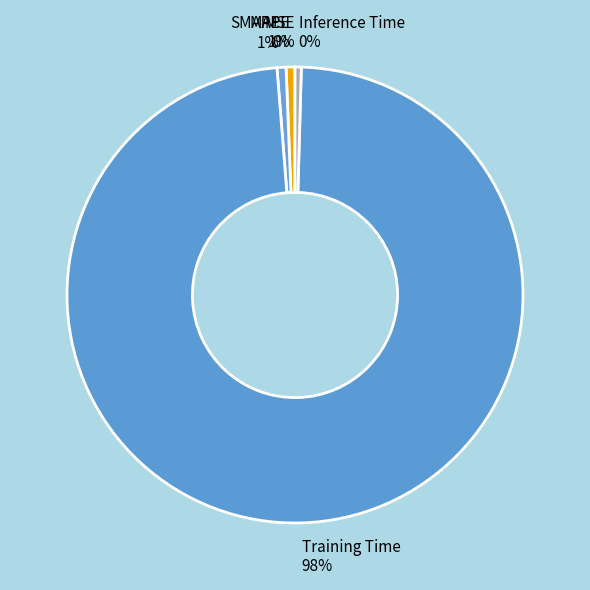

Does any single category account for the majority?

Yes